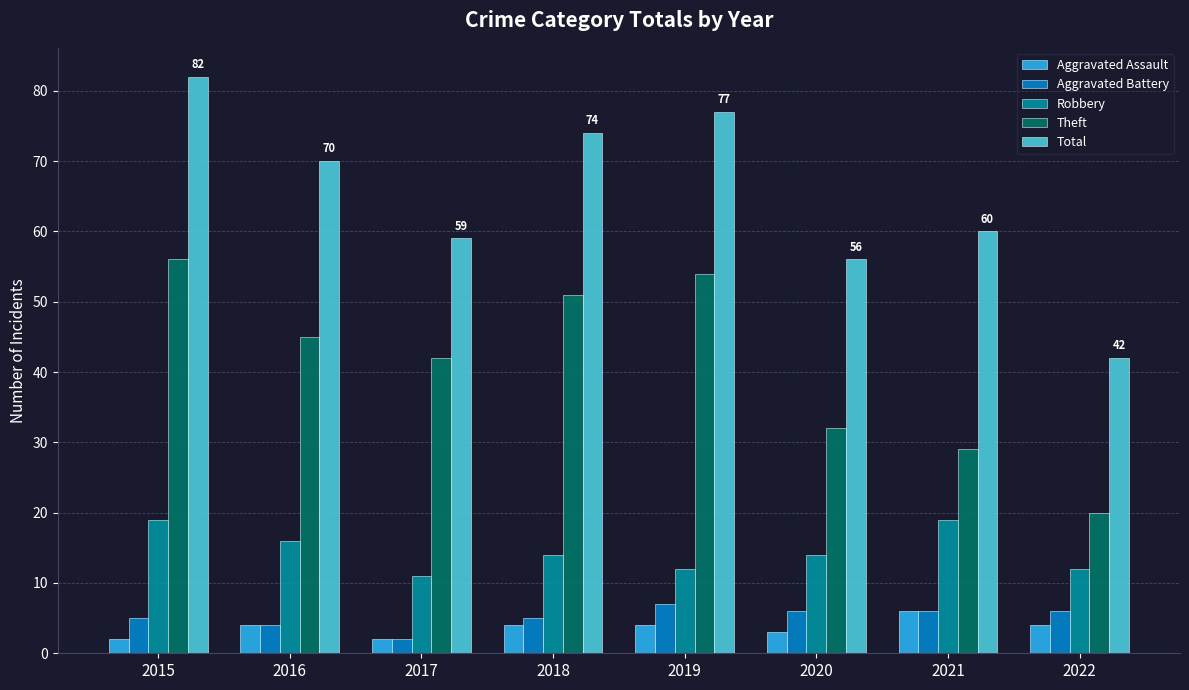

Does the chart contain stacked bars?

No